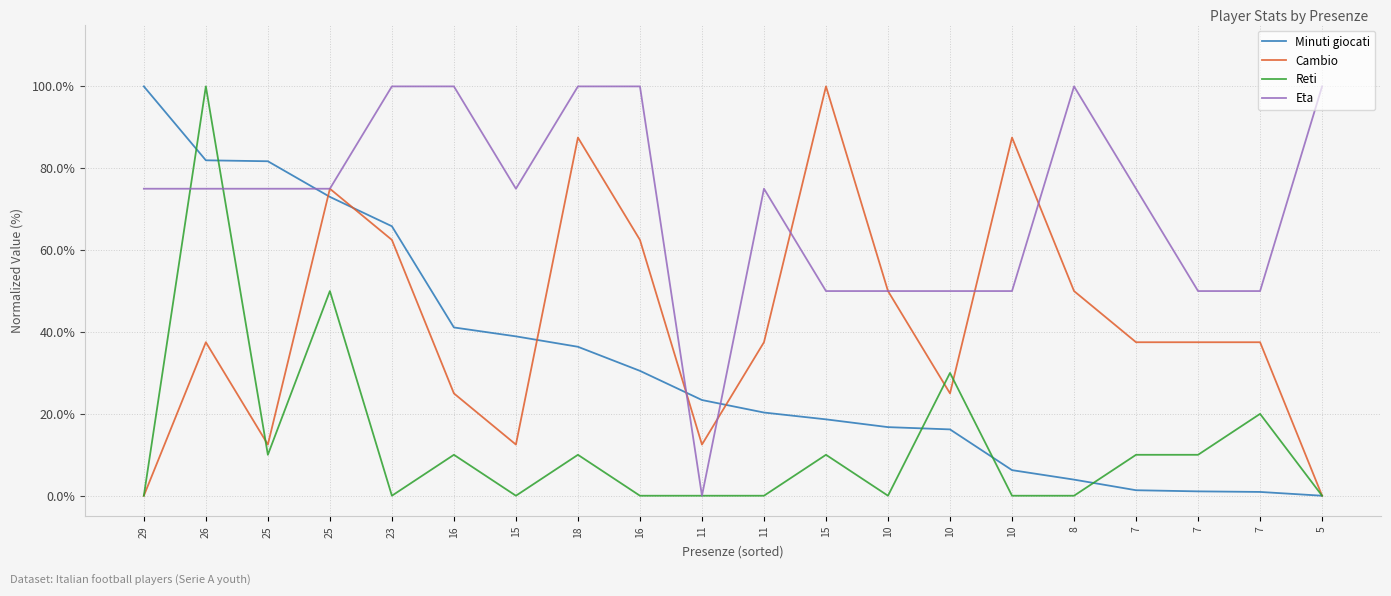

Between 16 and 7, which series saw the biggest shift?

Minuti giocati